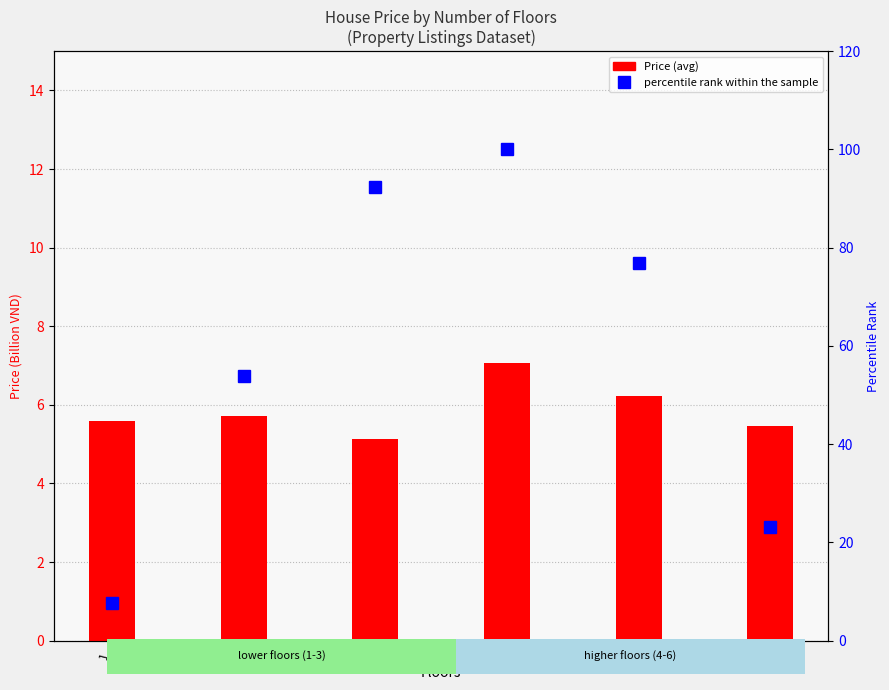

Rank the series at 2 from highest to lowest value.

percentile rank within the sample, Price (avg)